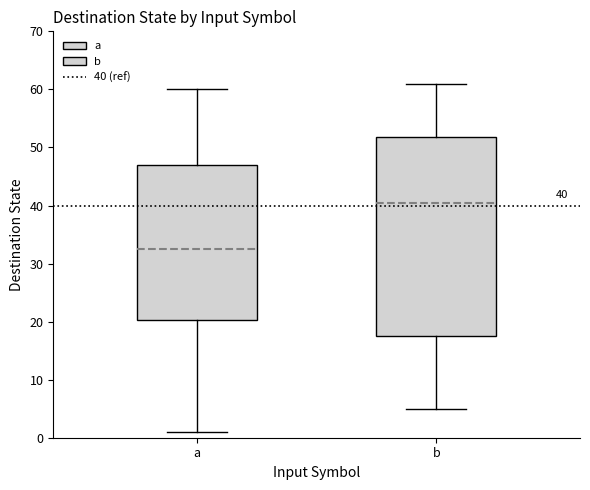

Comparing the boxes themselves (not the whiskers), which one is the tallest?

b